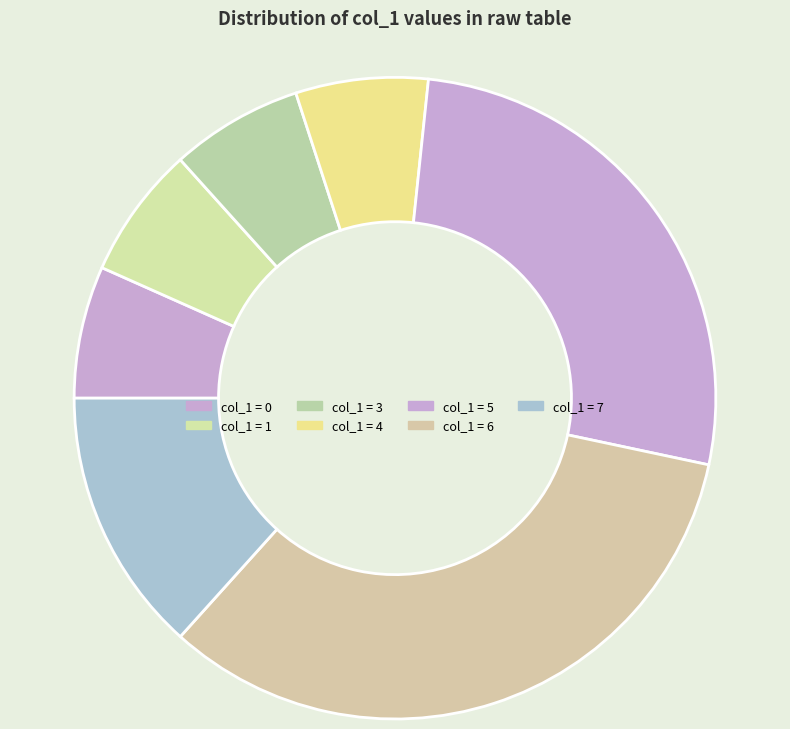

How many segments does this pie chart have?

7